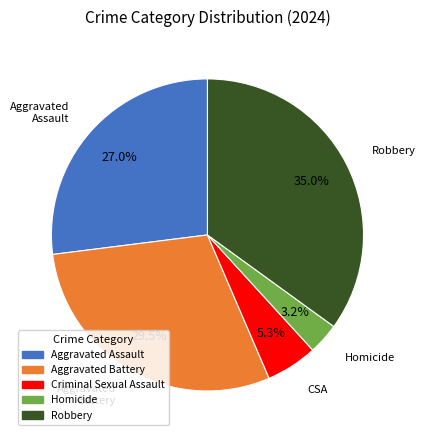

To the nearest percent, what percentage of the pie is Homicide?

3%